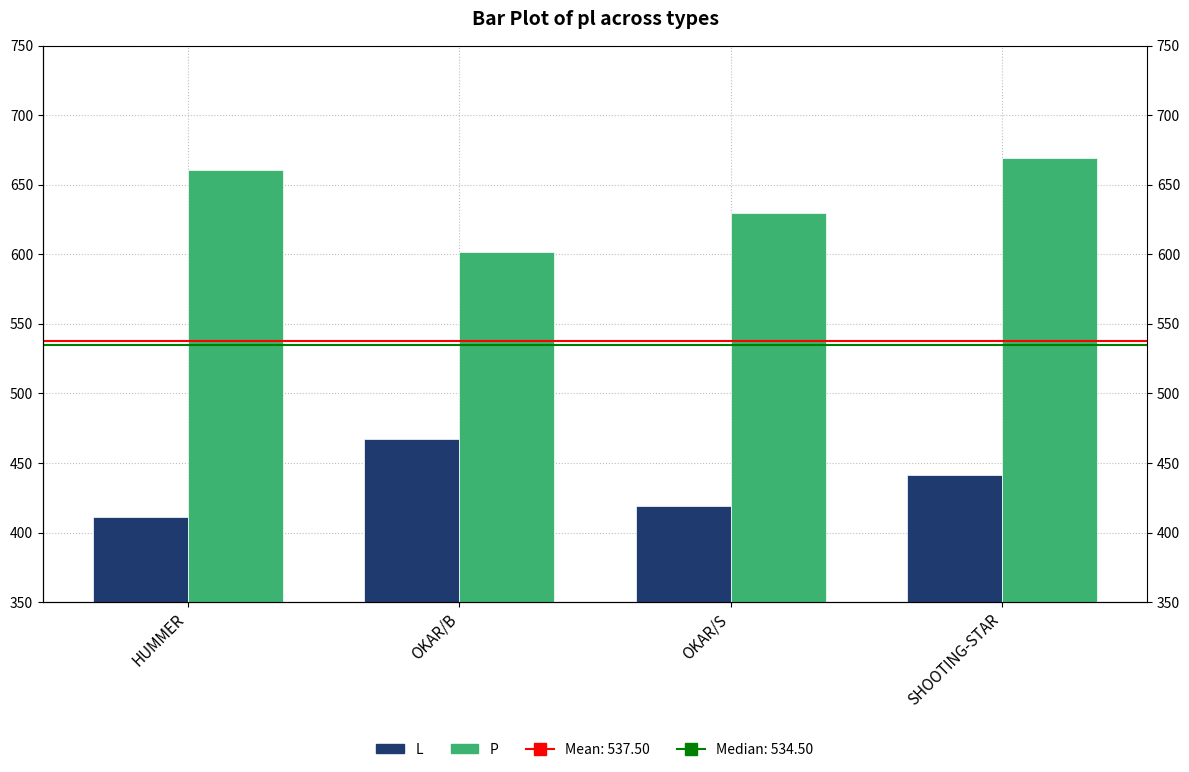

What is the total value across all series at OKAR/B?

1069